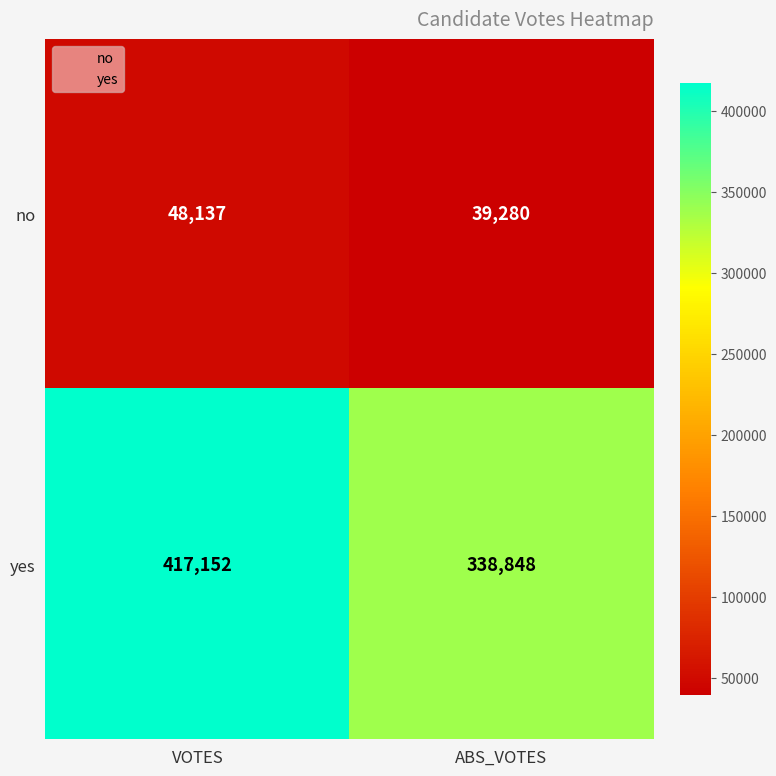

What is the smallest value displayed?

39280